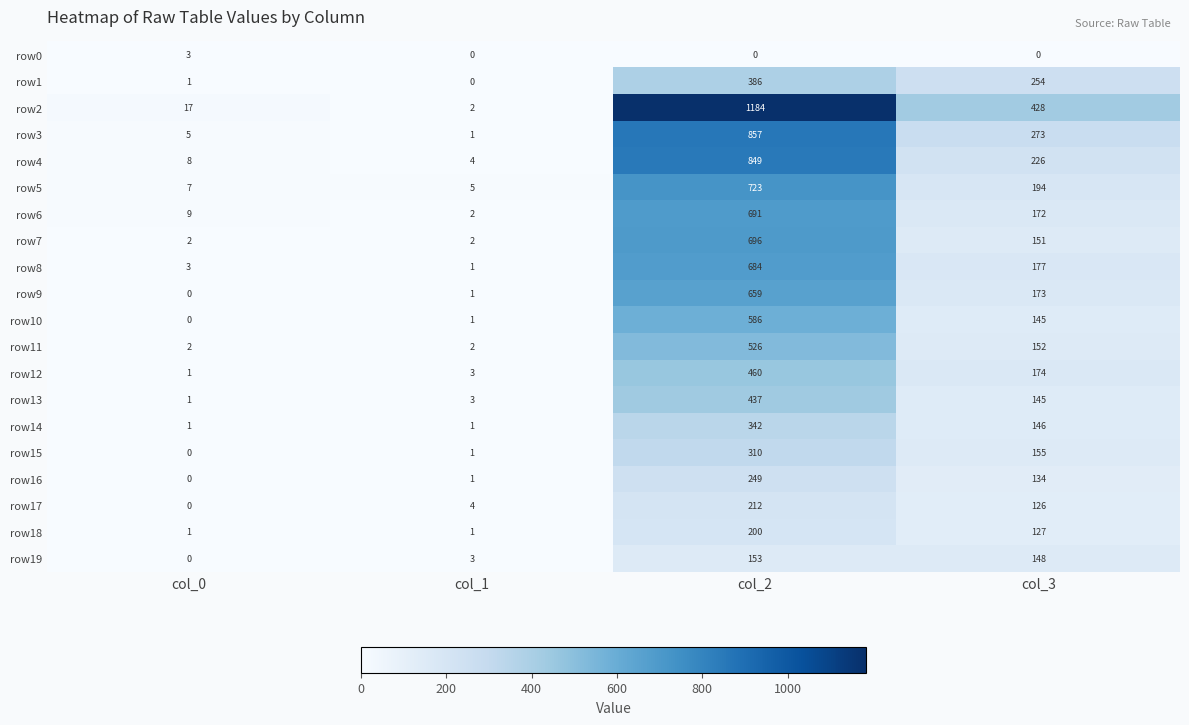

What value does the row14 series have at col_2, to the nearest 50?

350